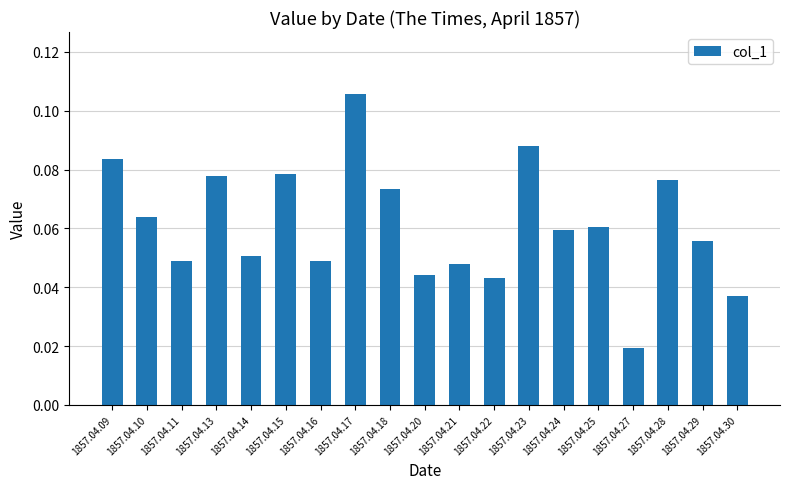

What is the sum of all values?

1.2